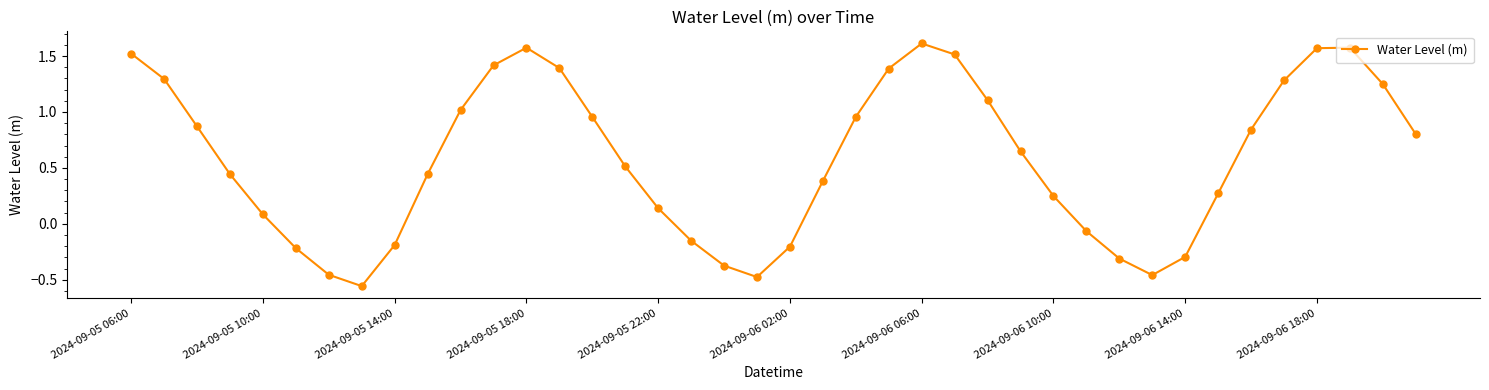

How many interior local peaks (higher than both neighbors) does the data have?

3